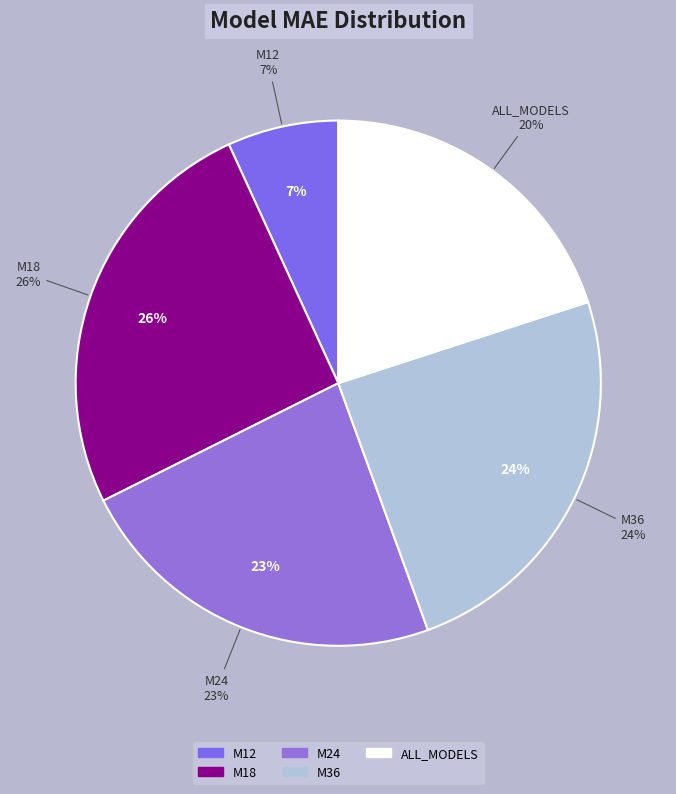

What is the total percentage of M36 and M18?

50.0%